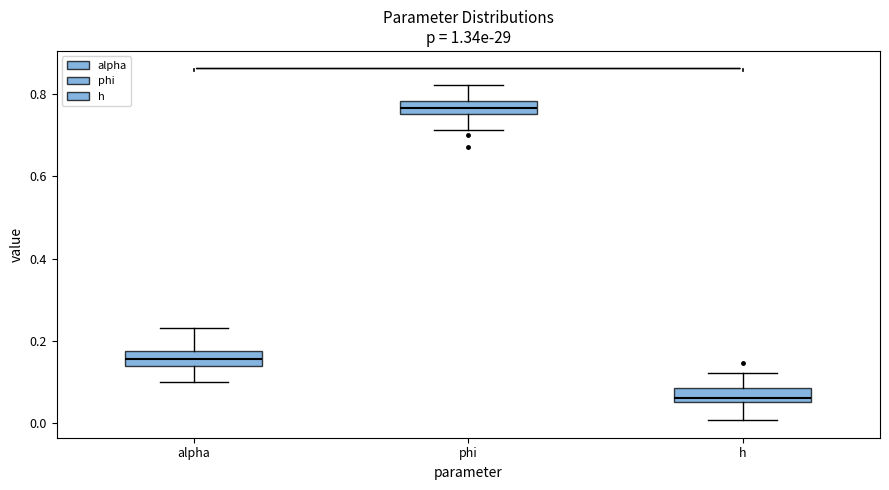

Which box's median line is the lowest?

h